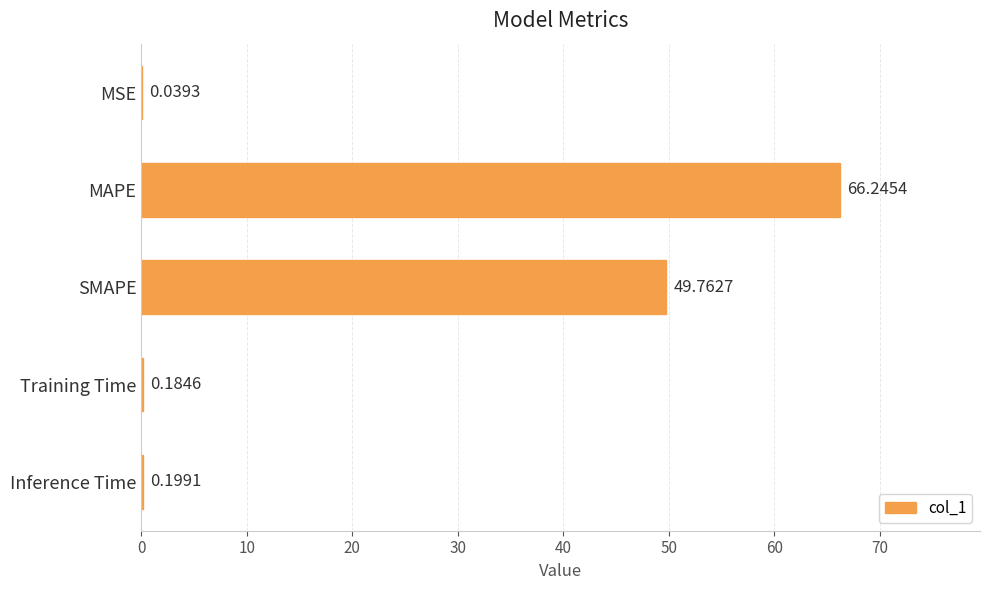

What is the sum of all values?

116.4